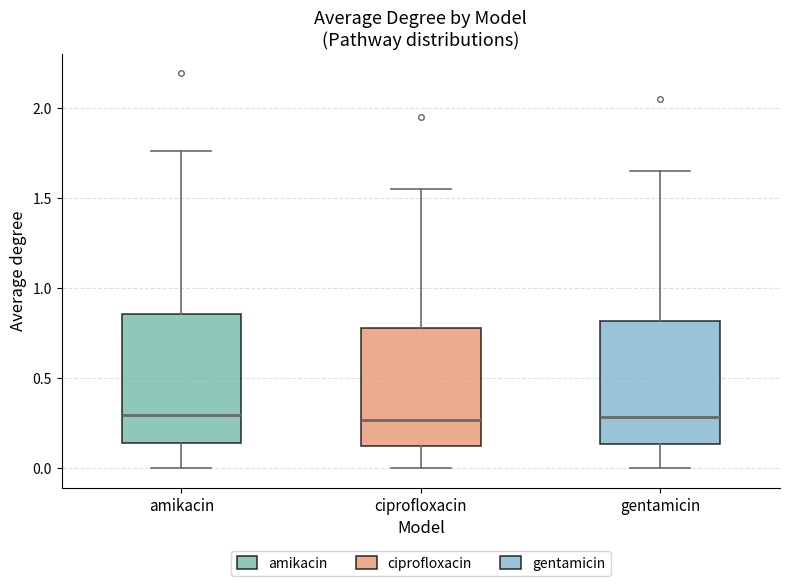

Where does the median line of the box for amikacin sit on the y-axis? The values are not printed on the chart, so give them approximately, as read against the axis.

0.30